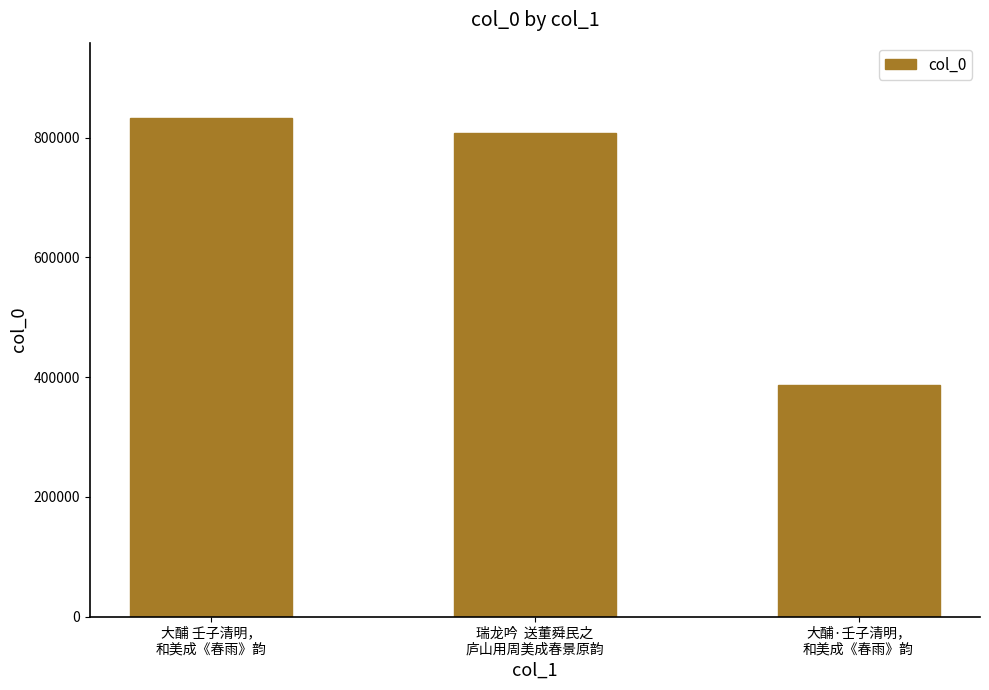

What is the sum of the values at 大酺 壬子清明，
和美成《春雨》韵 and 大酺·壬子清明，
和美成《春雨》韵?

1221046